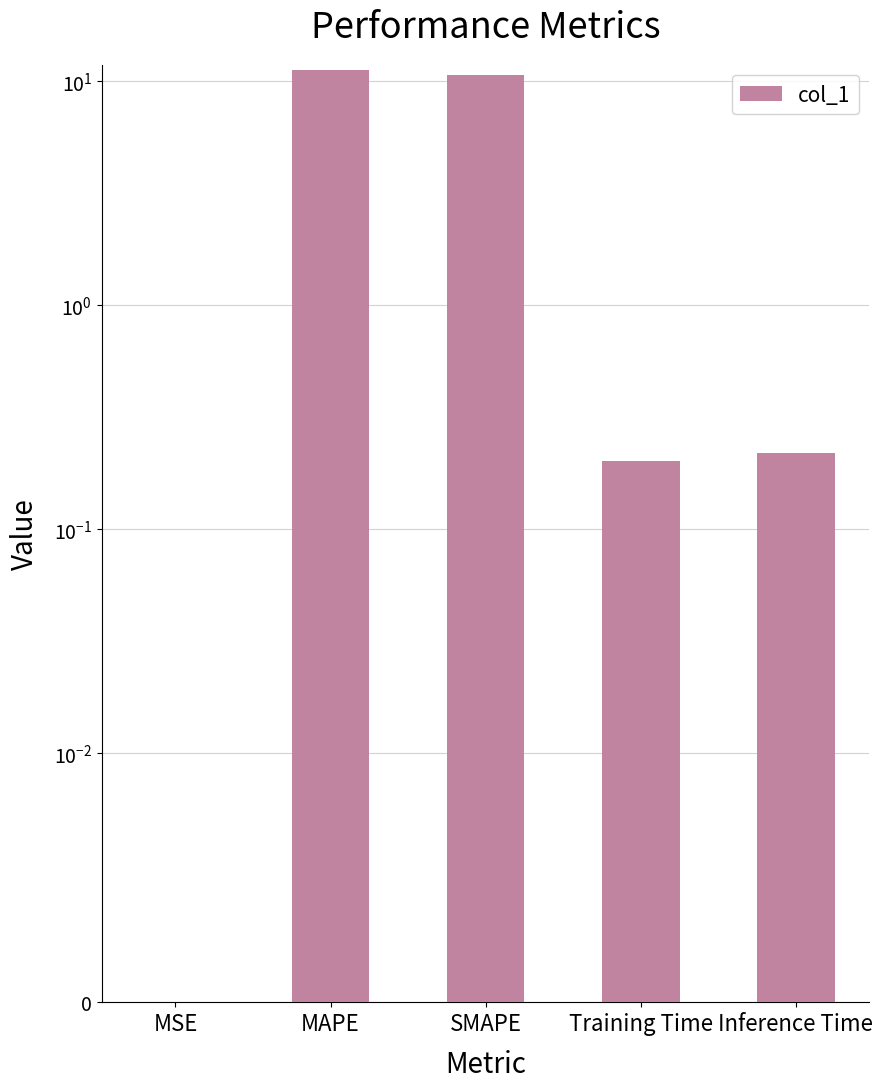

List the labels in order of value, largest first.

MAPE, SMAPE, Inference Time, Training Time, MSE